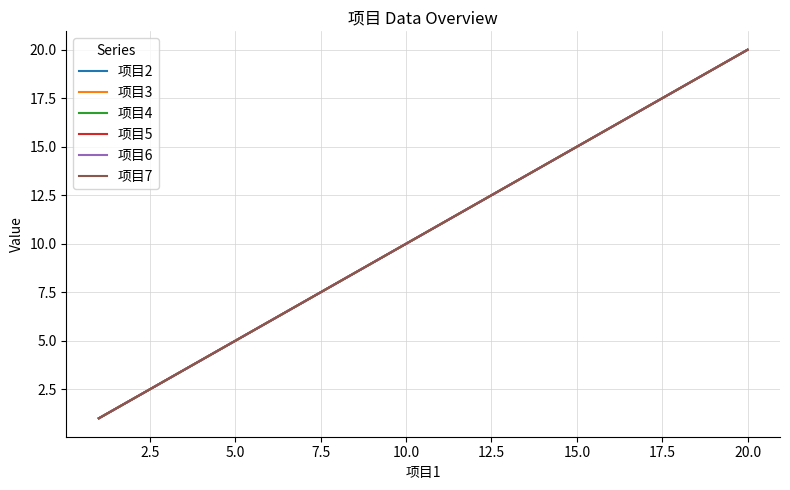

Is this an area chart (filled region under the line)?

No